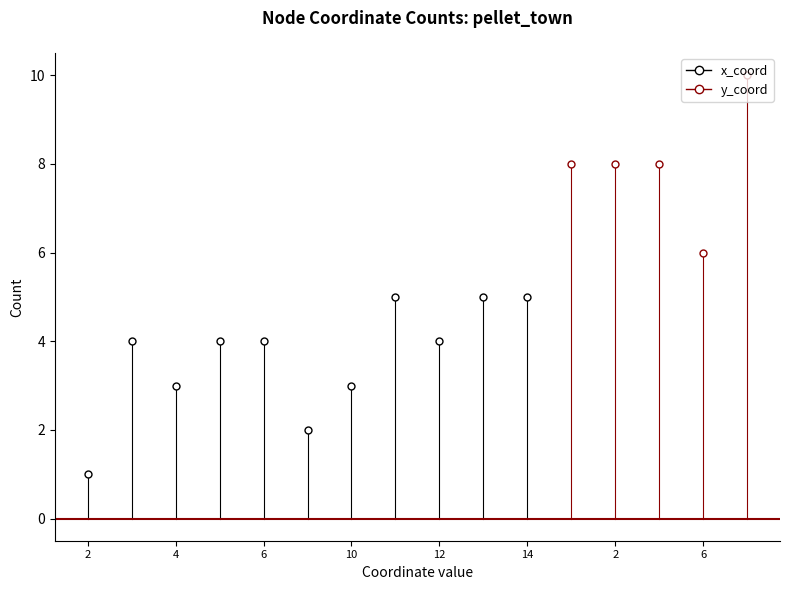

List the series in order of their overall mean, highest first.

y_coord, x_coord